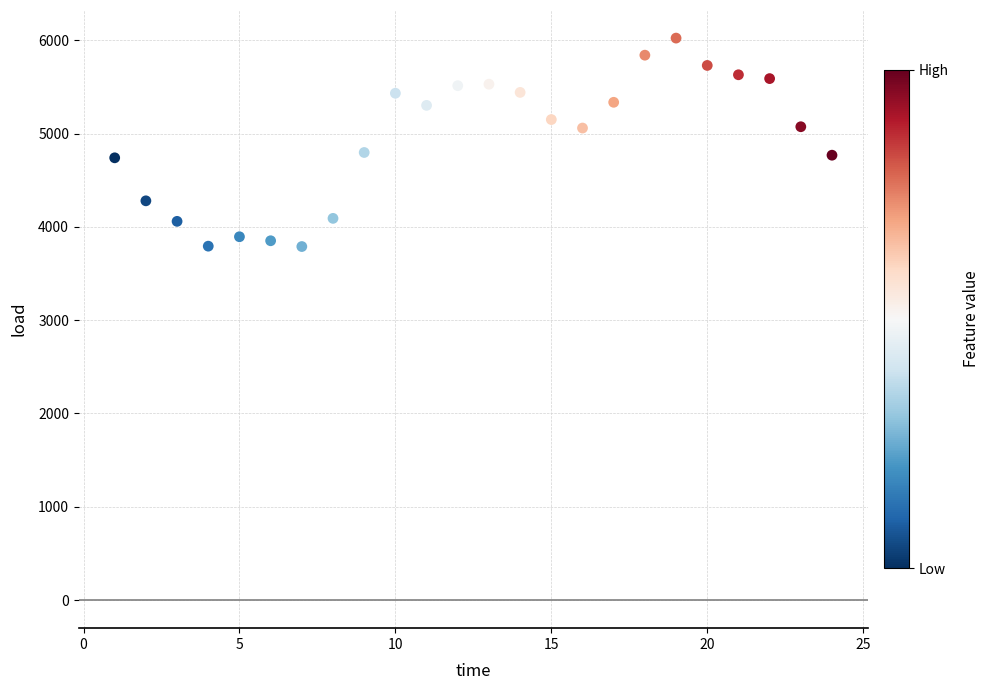

What is the range of X values (max minus min)?

23